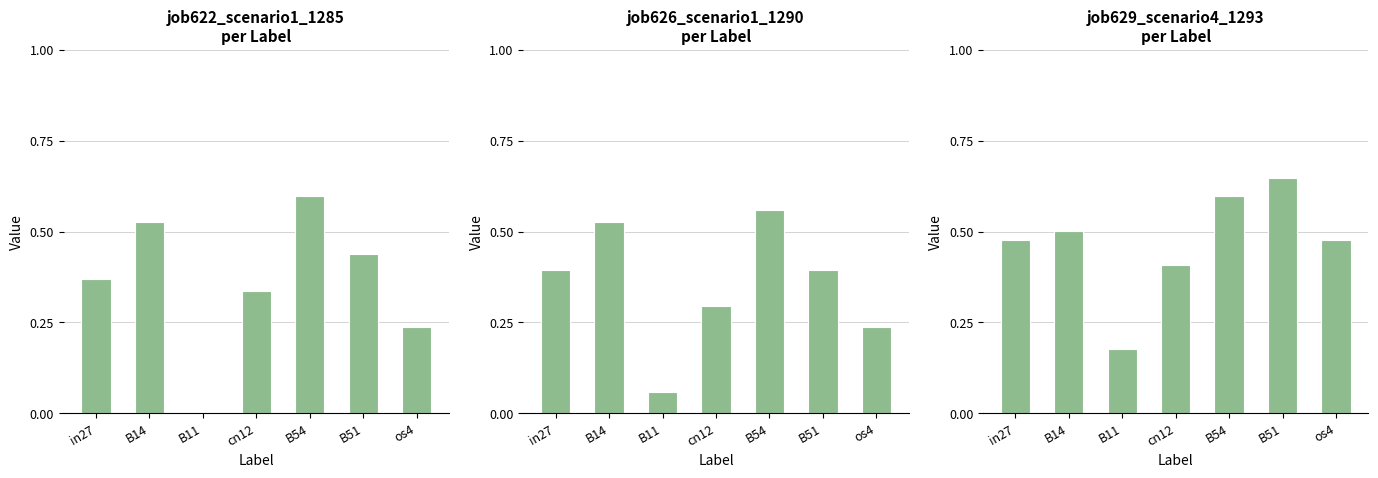

What is the sum of all job626_scenario1_1290 values?

2.5